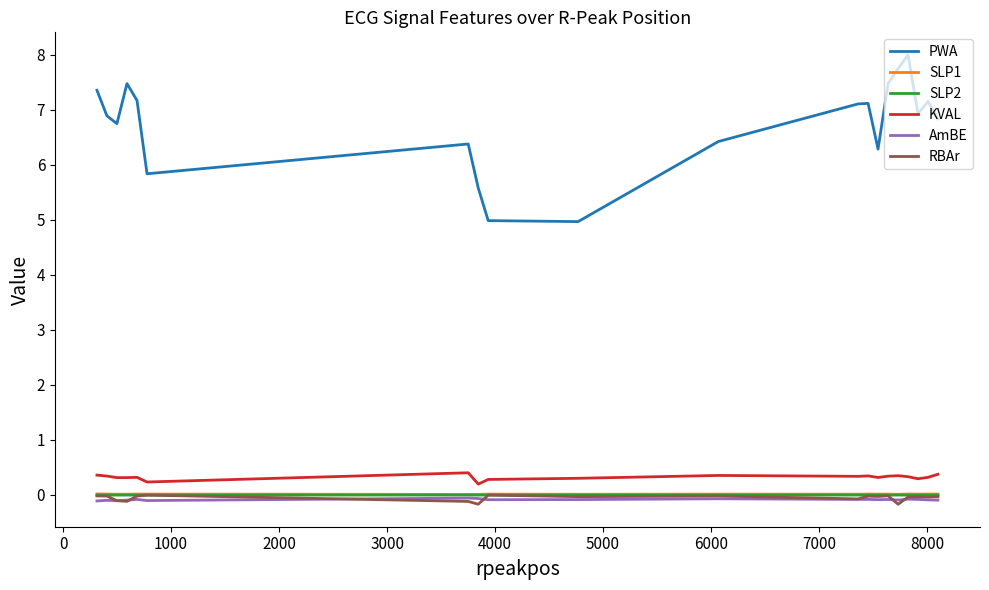

True or false: SLP1 and KVAL cross at least once.

False